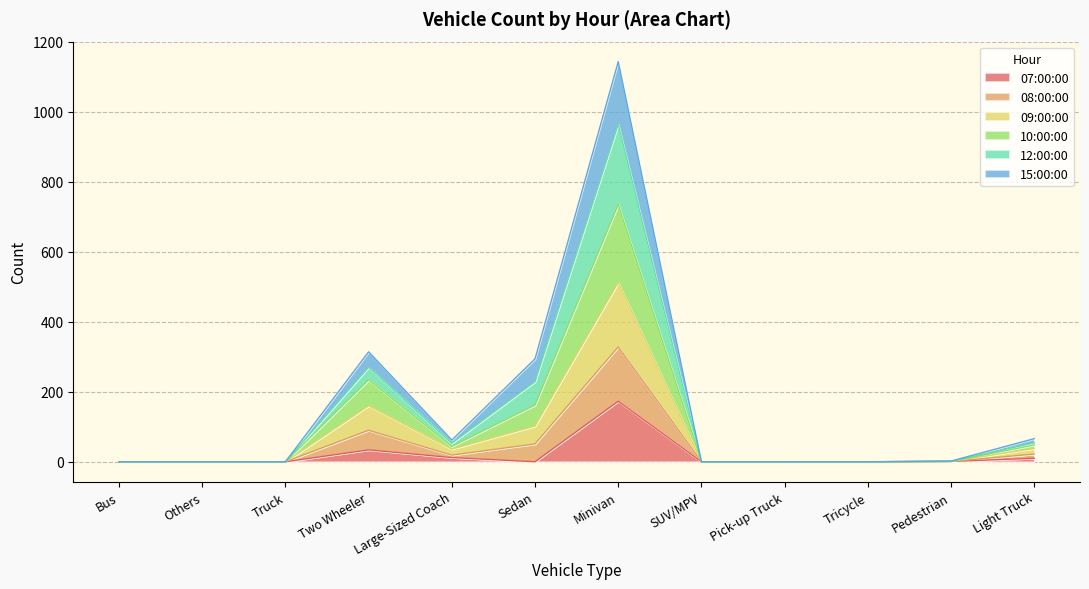

Does the chart display data point markers on the line(s)?

No